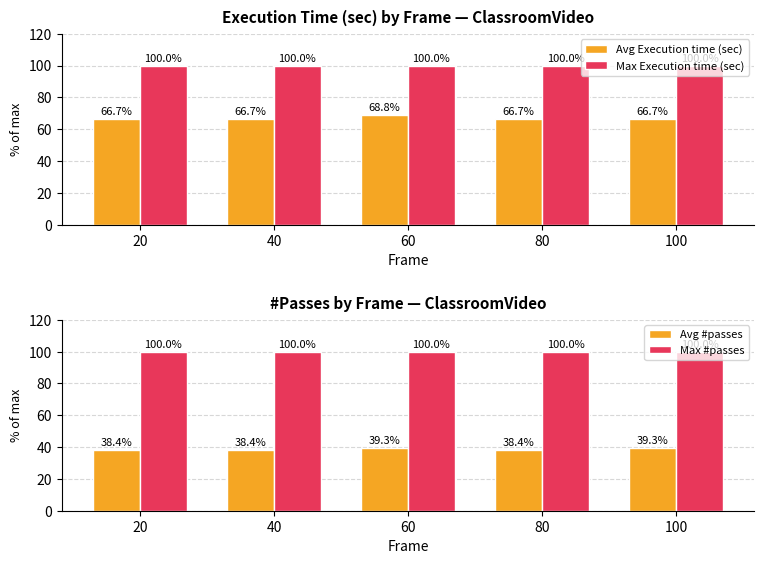

Is it true that Avg Execution time (sec) equals 66.7 at 100?

True